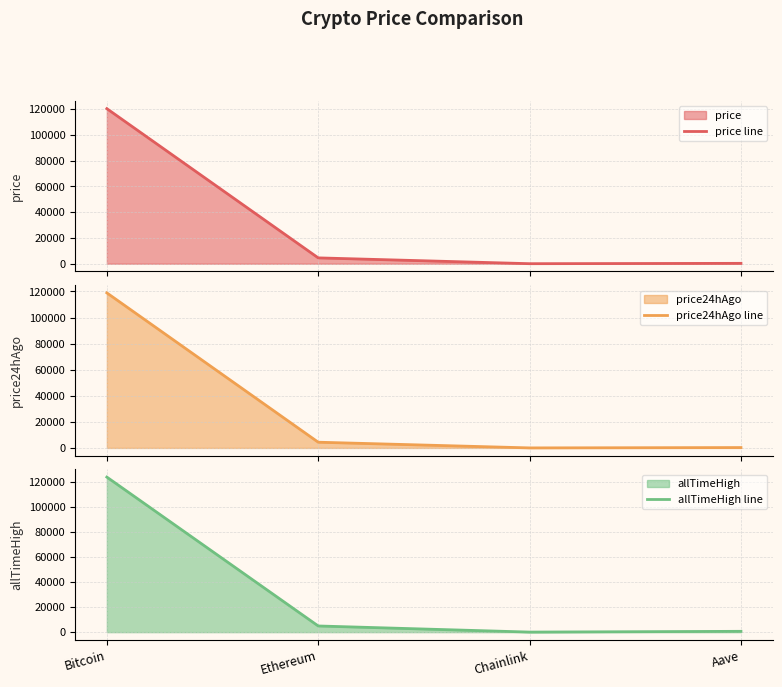

True or false: allTimeHigh line has a value of 124128.0 at Bitcoin.

True